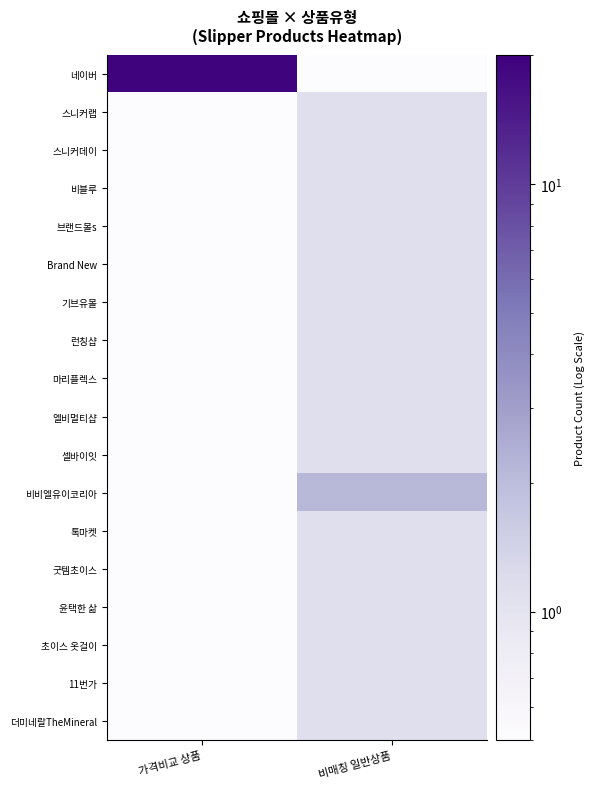

Which label corresponds to the largest value in the chart?

가격비교 상품